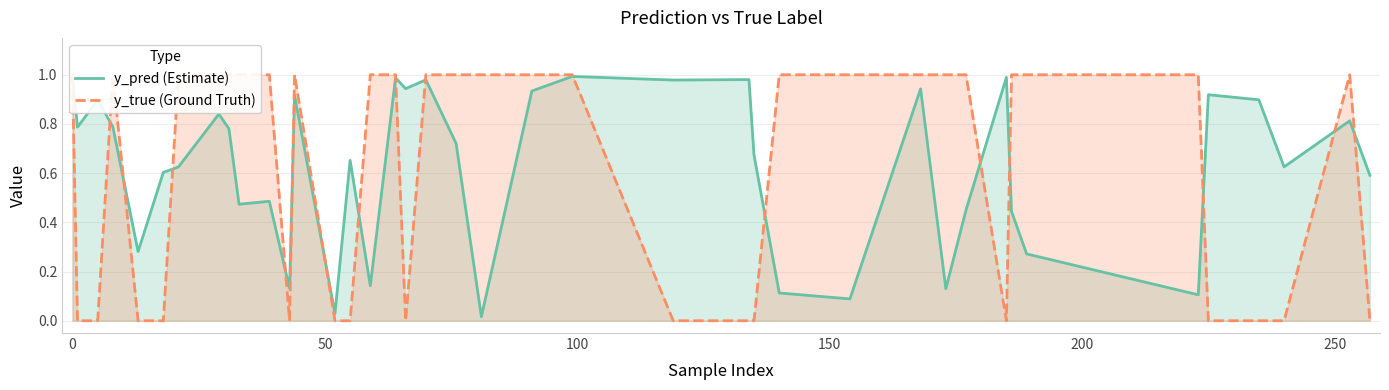

Count the y_true (Ground Truth) values in the range 0 to 1.

40